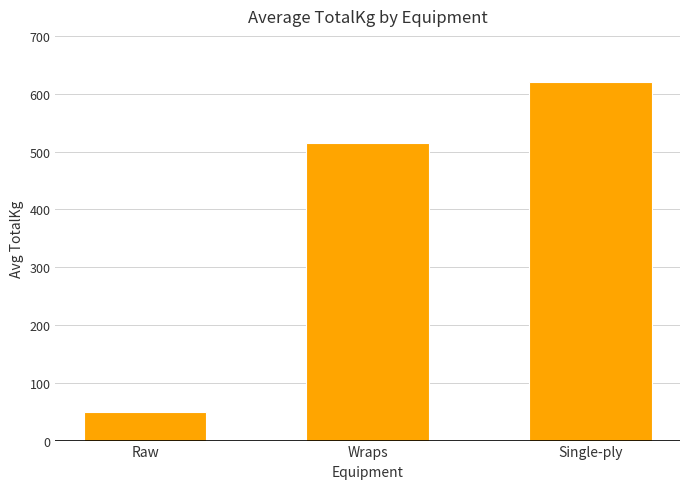

Count the number of values greater than 514.

2